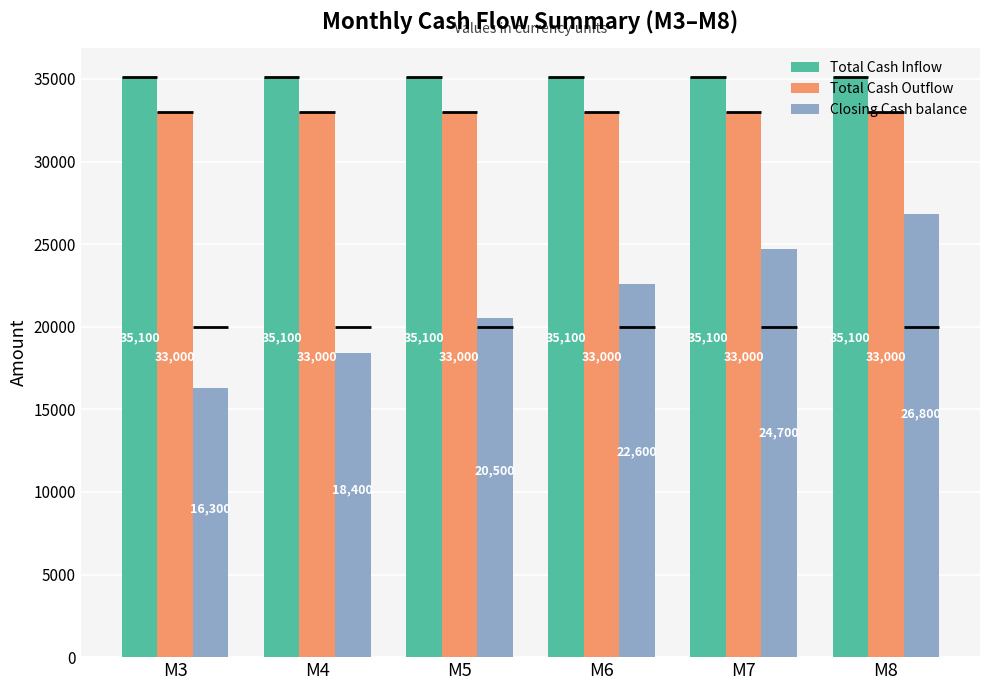

What is the sum of the Total Cash Outflow values at M8 and M6?

66000